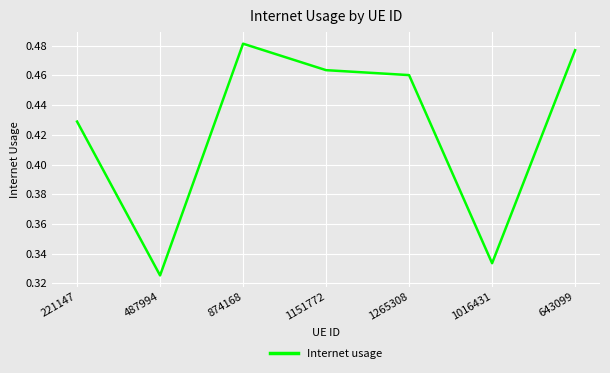

How many series are shown in this chart?

1